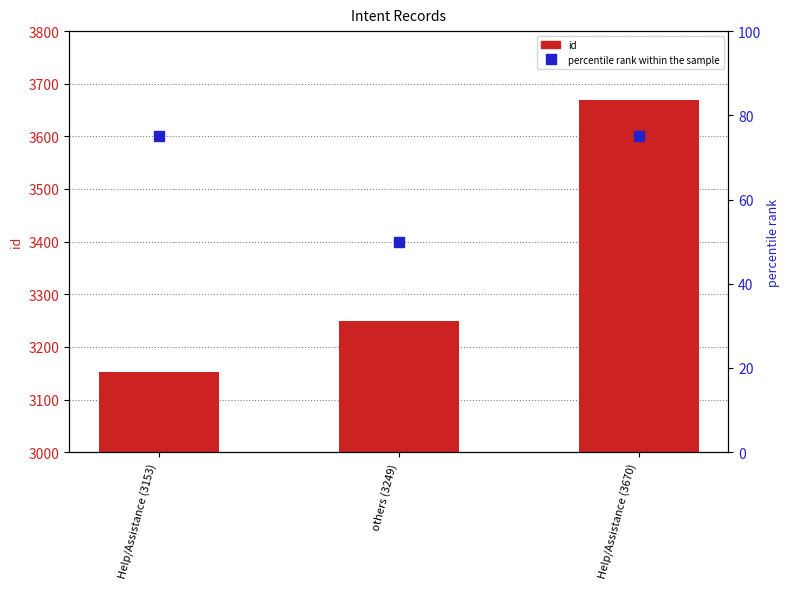

At which label does id first exceed 3249?

Help/Assistance (3670)